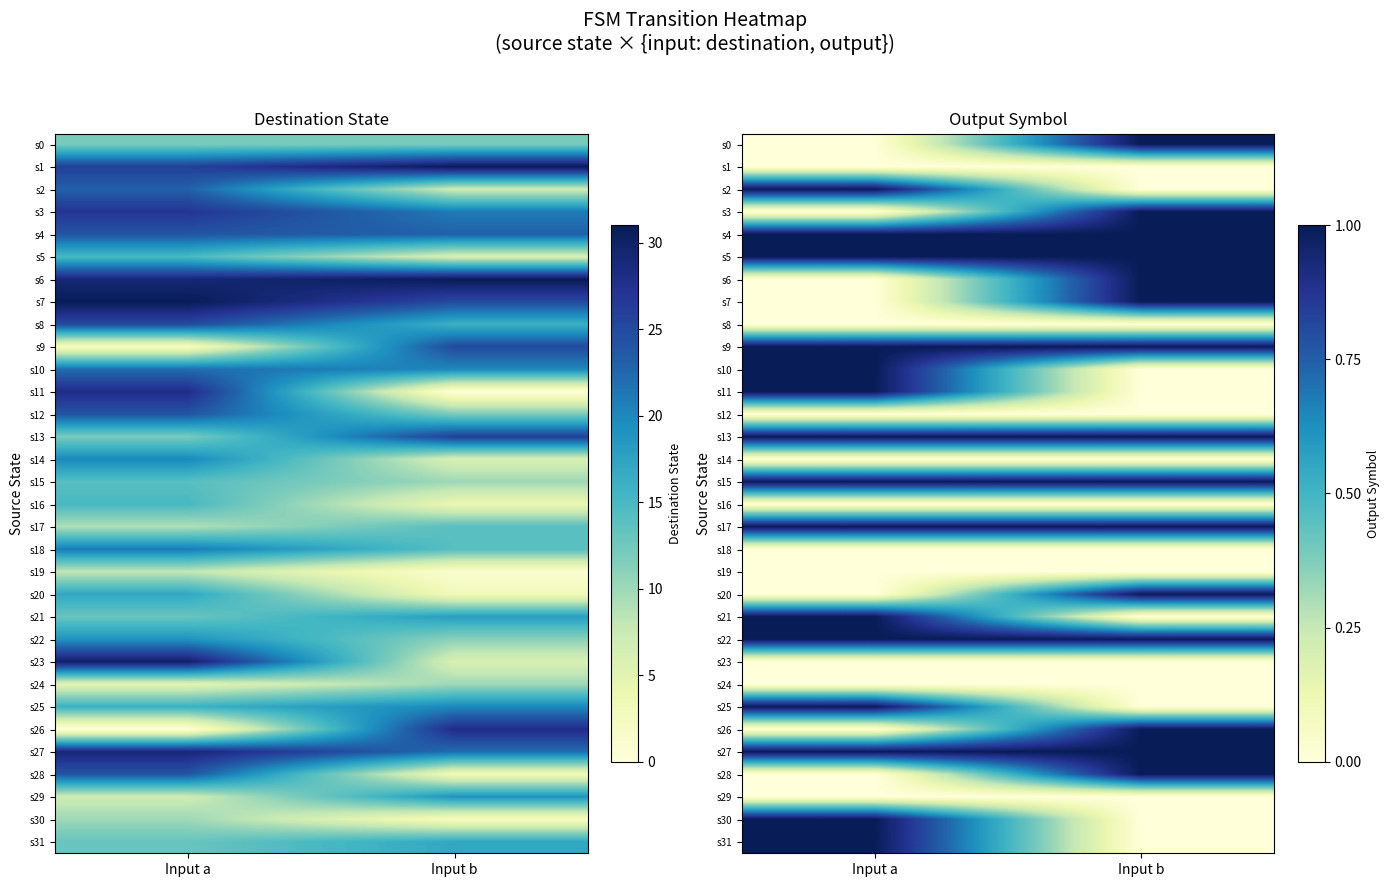

At Input b, list the series in order from smallest to largest.

s1, s2, s8, s10, s11, s12, s14, s16, s18, s19, s21, s23, s24, s25, s29, s30, s31, s0, s3, s4, s5, s6, s7, s9, s13, s15, s17, s20, s22, s26, s27, s28